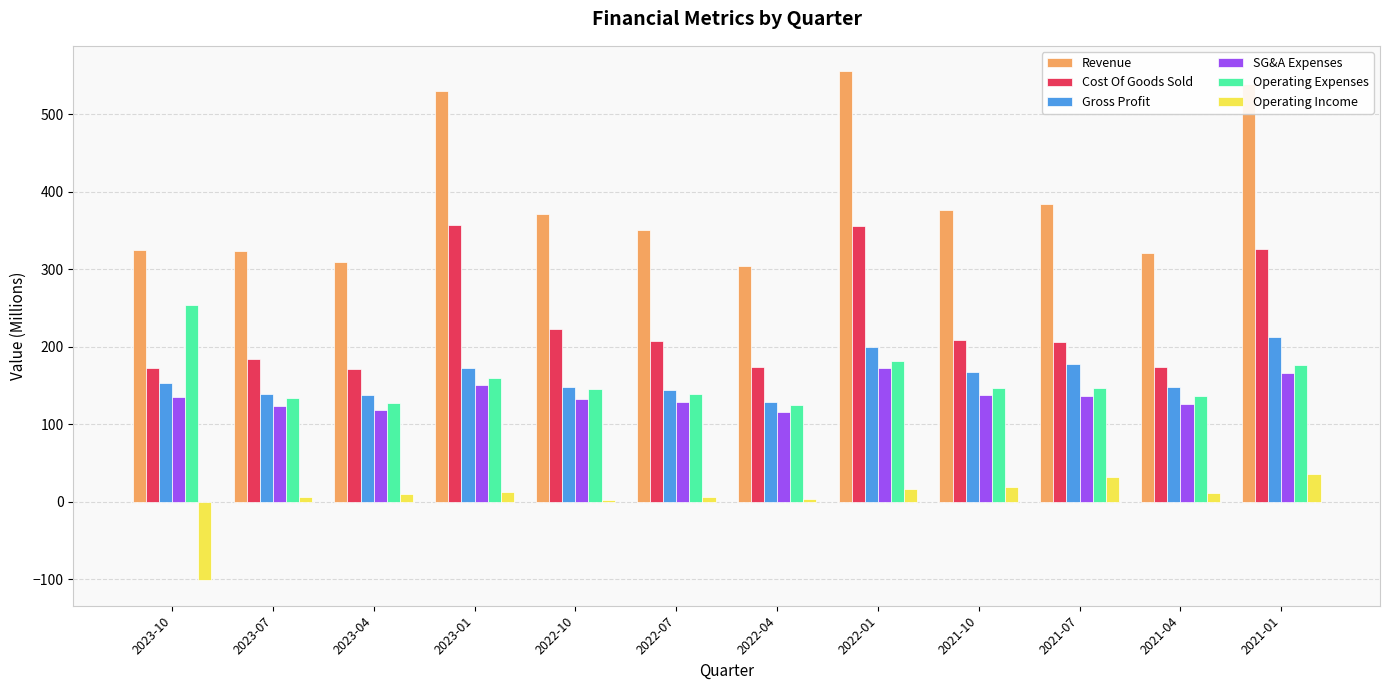

True or false: SG&A Expenses has a value of 123.9 at 2023-07.

True